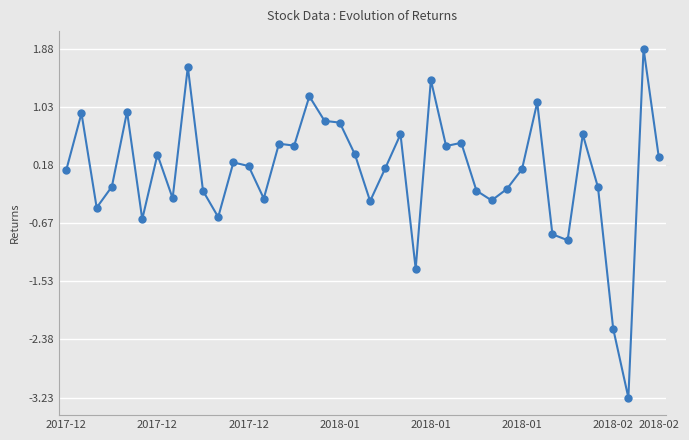

How many values are above zero?

23